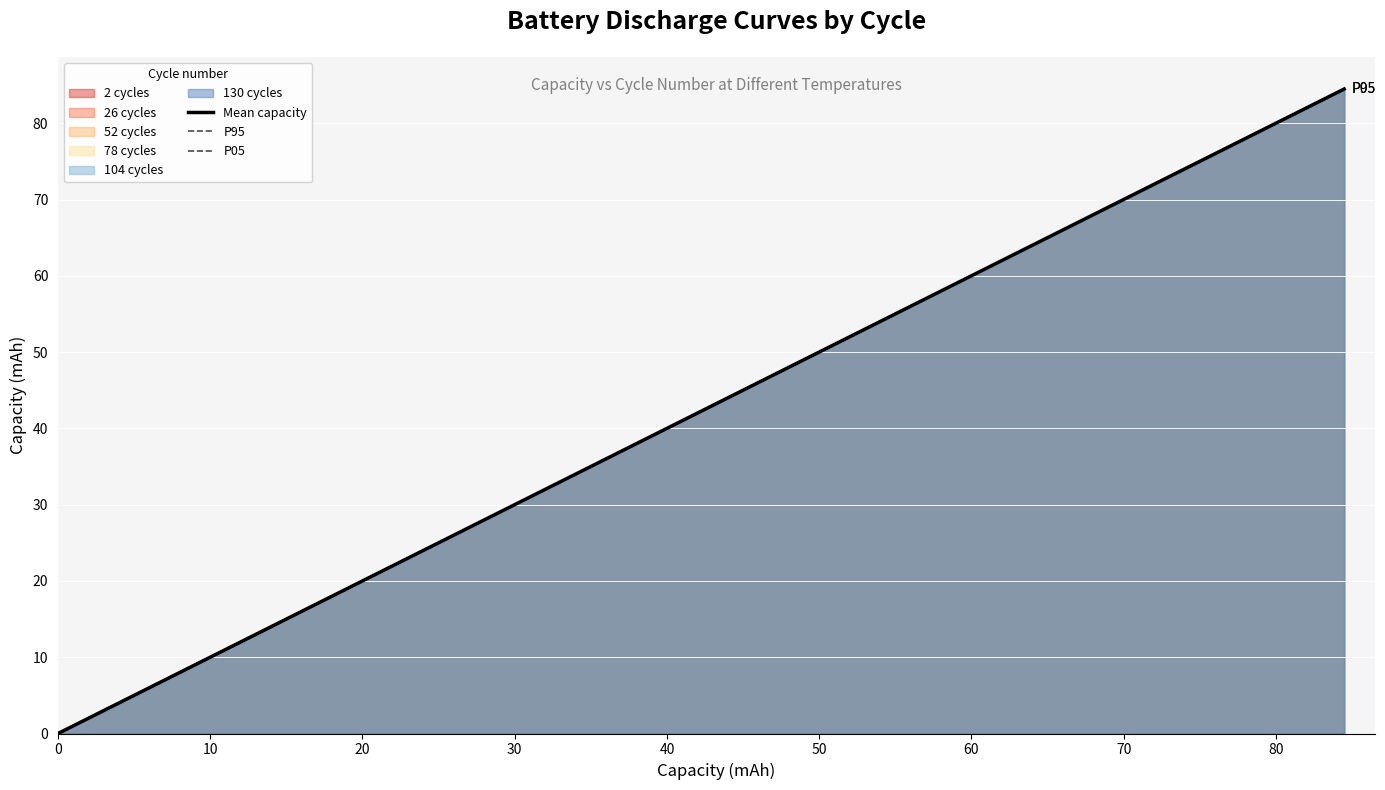

What is the difference between the second highest and second lowest values in the Mean capacity series?

80.1